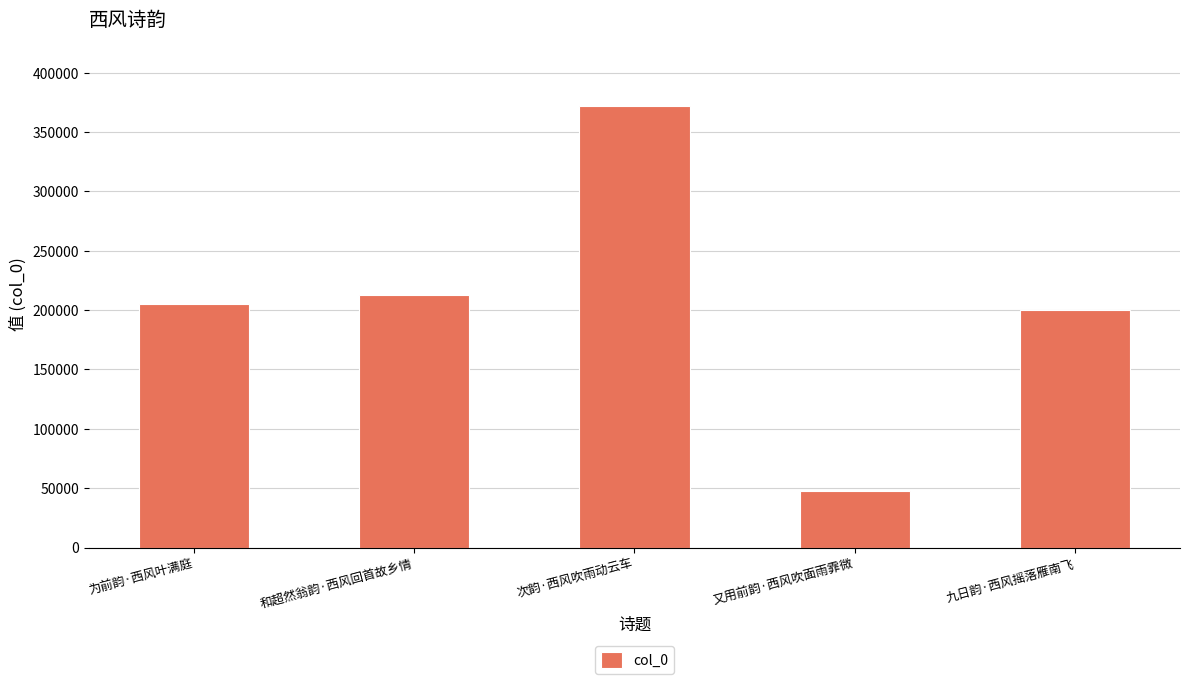

The value at 和超然翁韵·西风回首故乡情 is 362381. True or false?

False